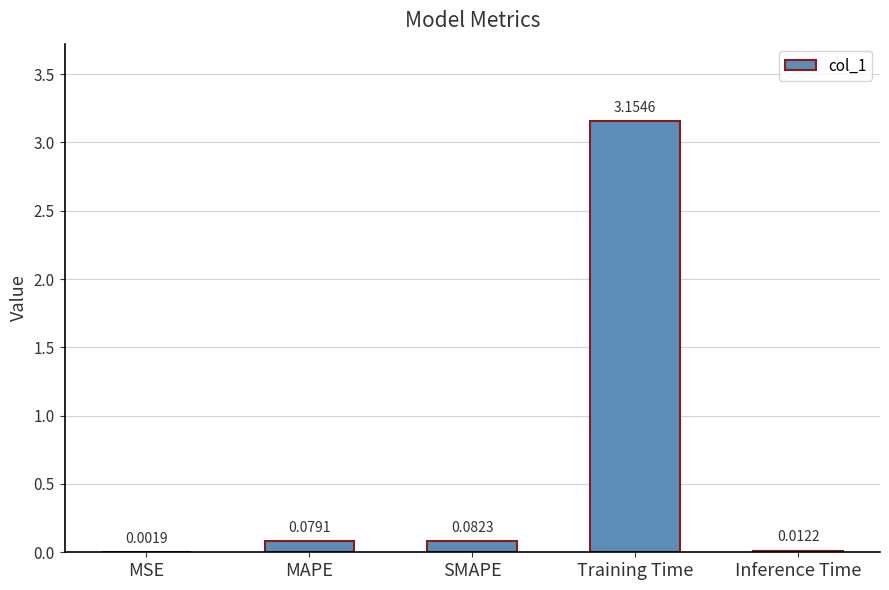

Where is the data nearest to the value 1?

SMAPE